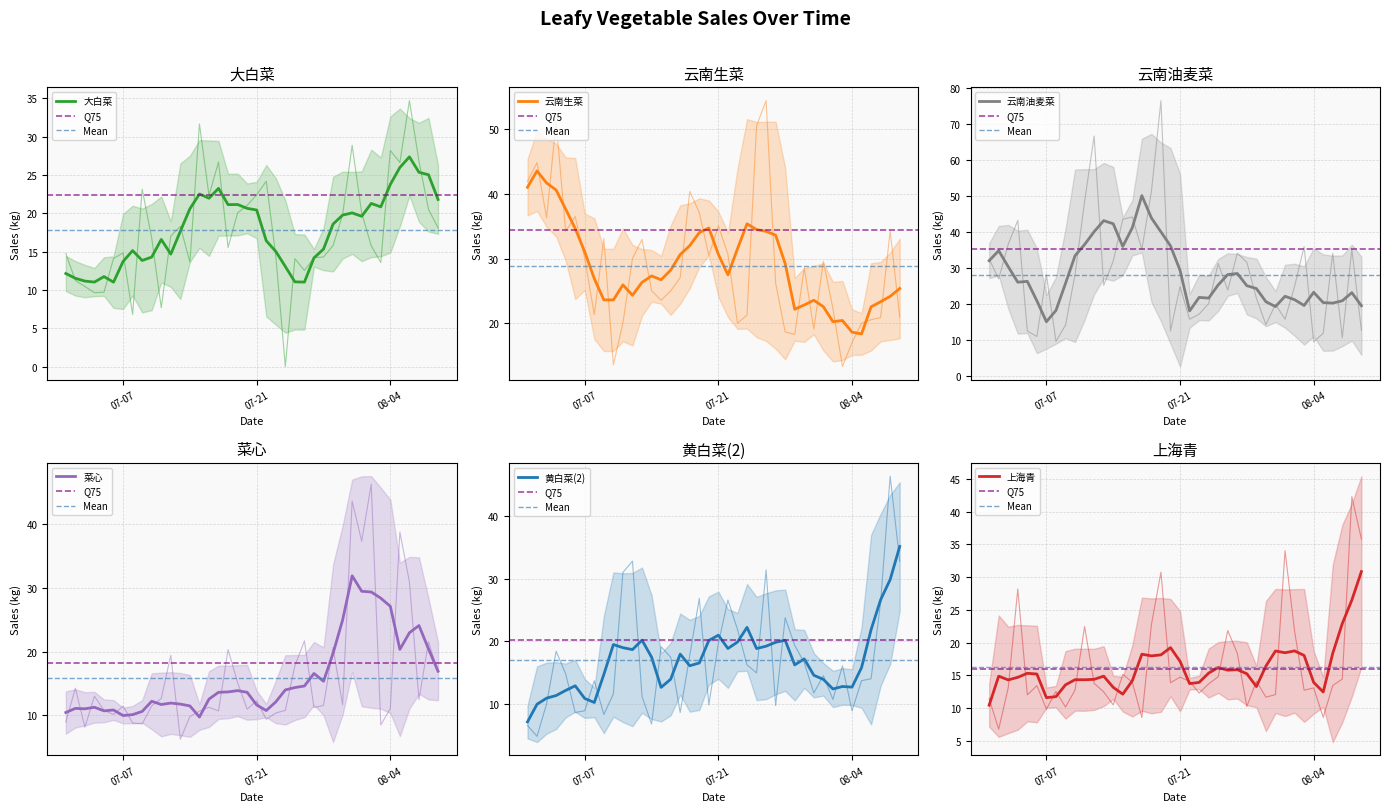

Is it true that 上海青 equals 18.6 at 2020-07-10?

False